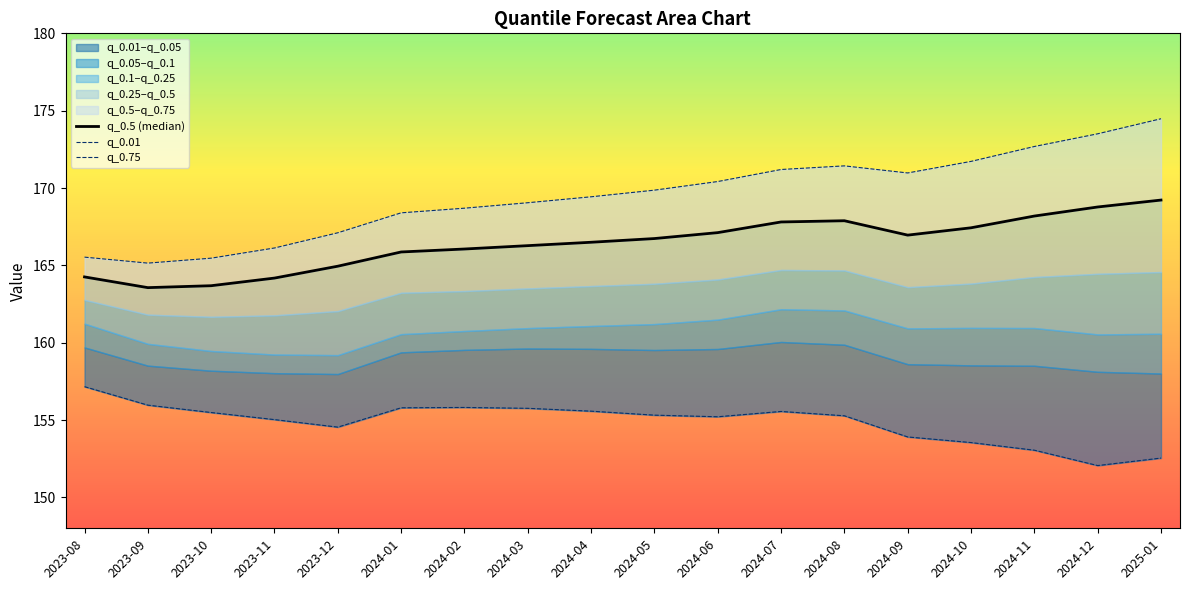

True or false: q_0.01 and q_0.75 cross at least once.

False